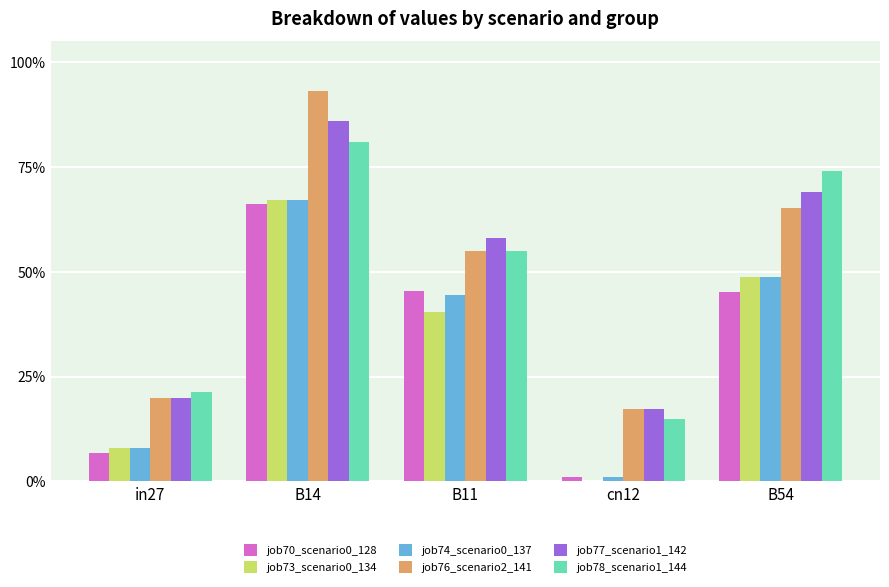

Are the bars horizontal?

No